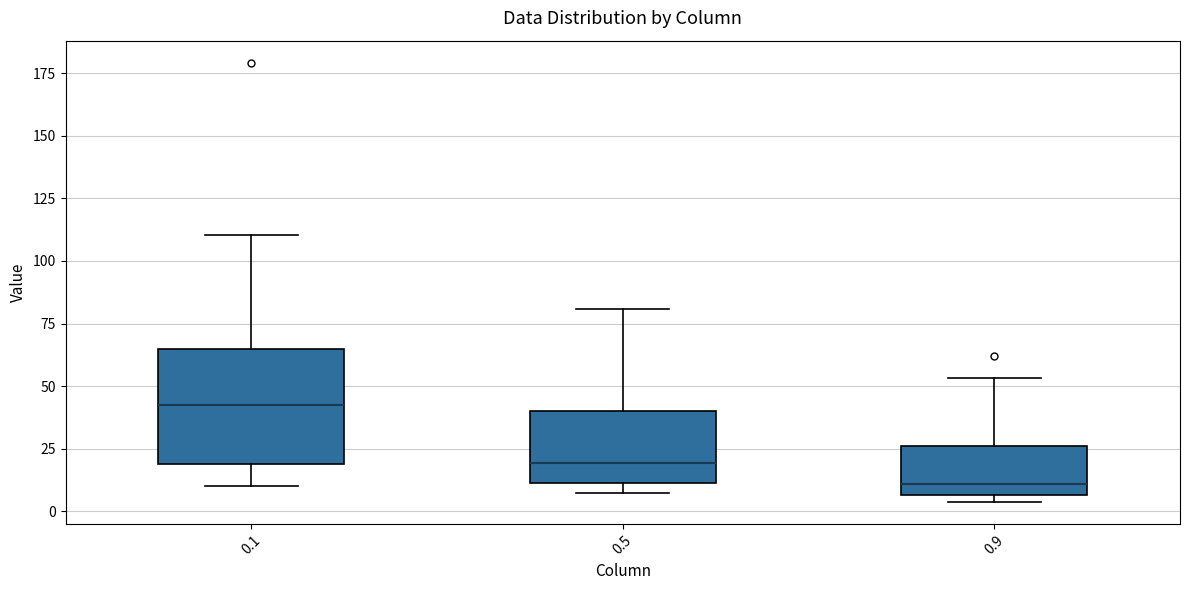

Which box is the tallest, from its lower edge to its upper edge?

0.1